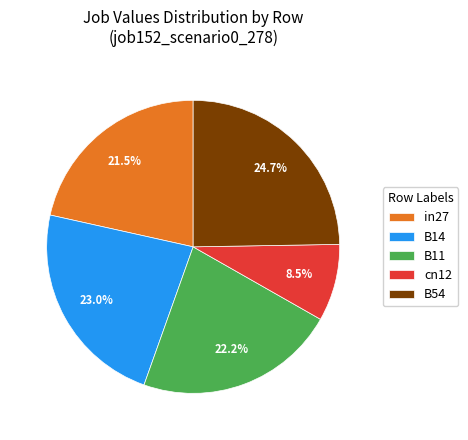

What portion of the pie excludes B54?

75.3%